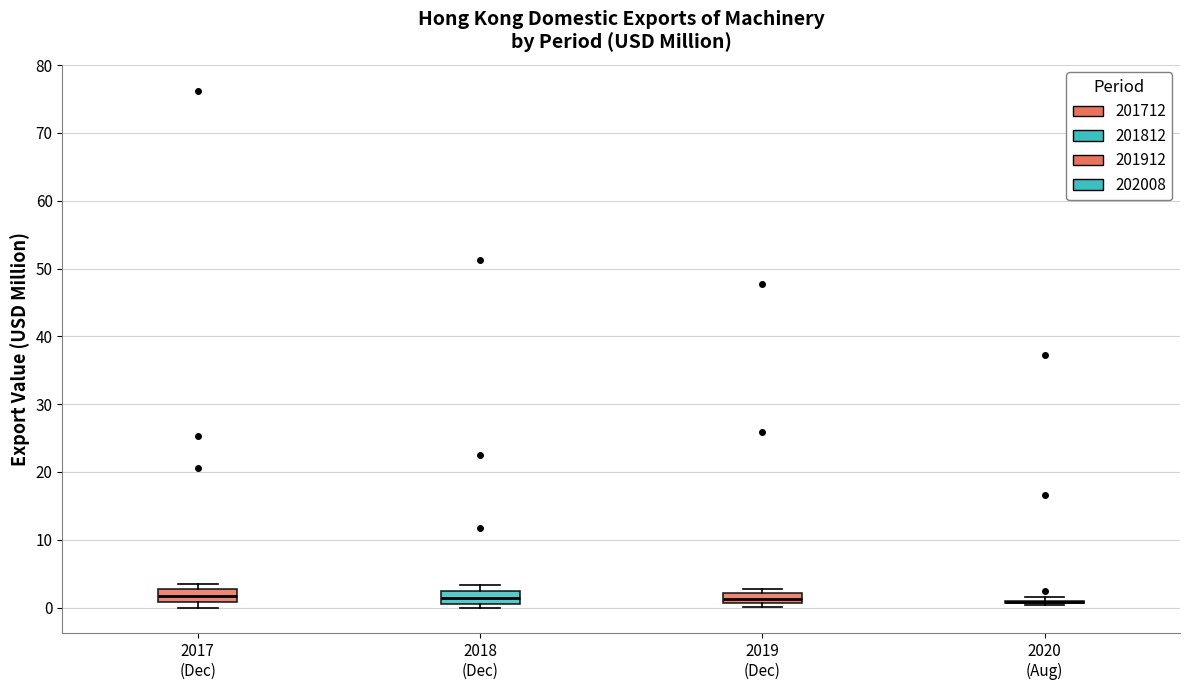

Where is the lower edge of the box for 2018 (Dec) on the y-axis? The values are not printed on the chart, so give them approximately, as read against the axis.

1